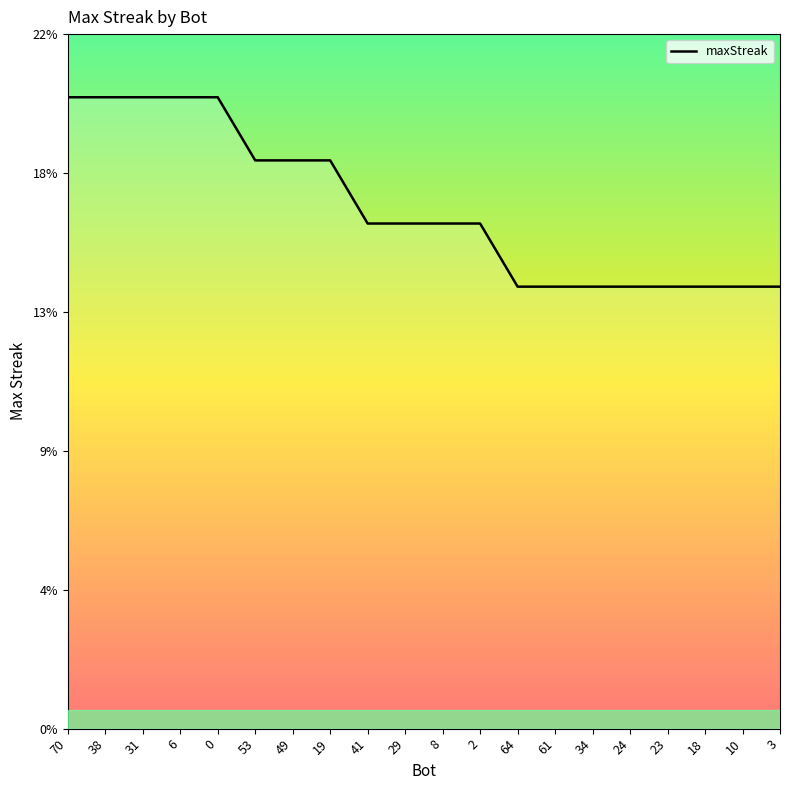

Is this an area chart (filled region under the line)?

Yes